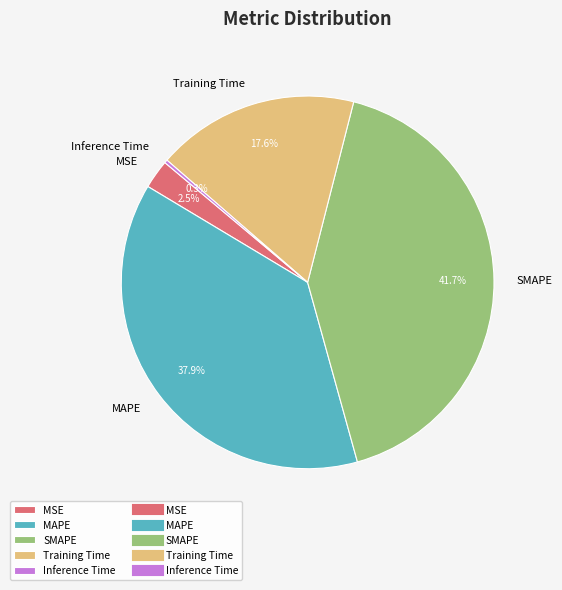

Is there any slice that represents more than half of the pie?

No